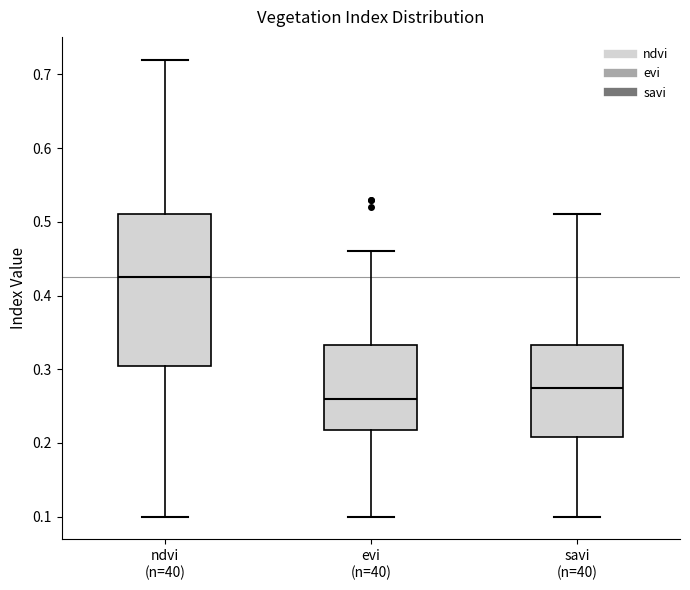

Which box's median line is the lowest?

evi (n=40)